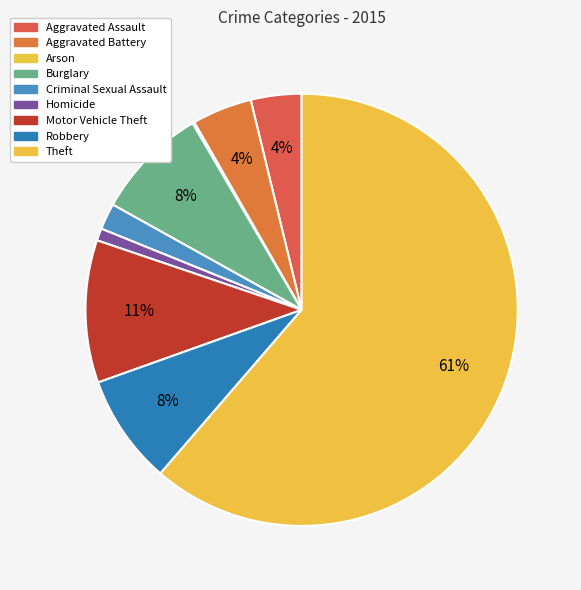

How many segments does this pie chart have?

9